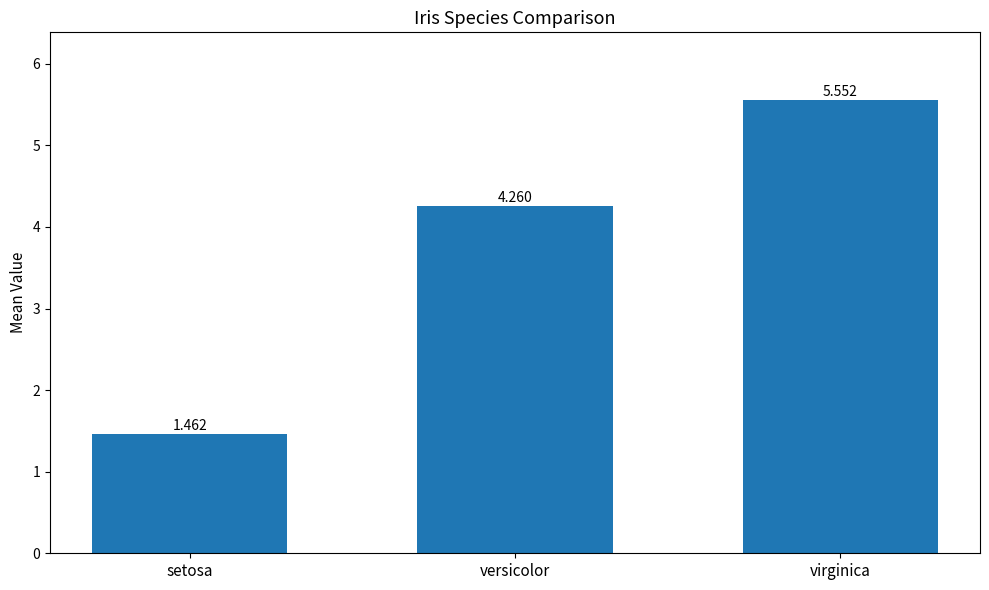

Are the bars horizontal?

No